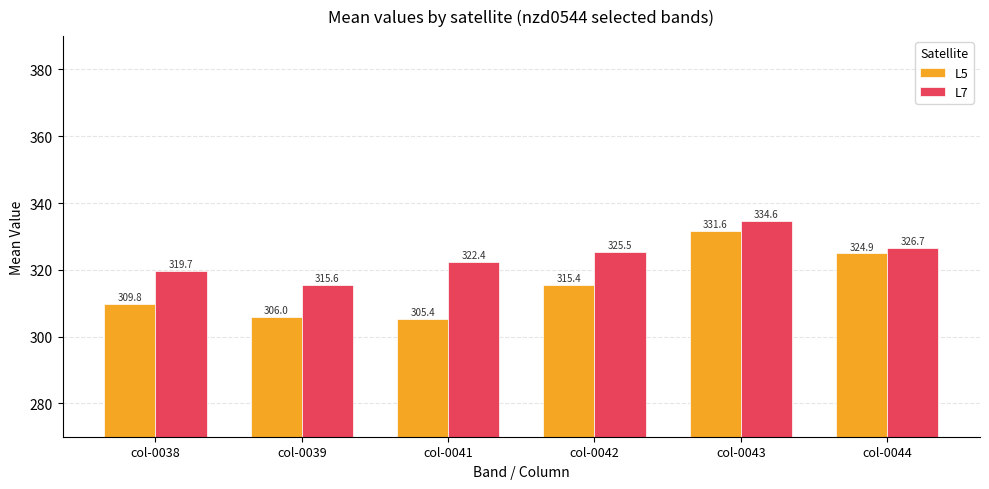

Between col-0038 and col-0041, which series saw the biggest shift?

L5